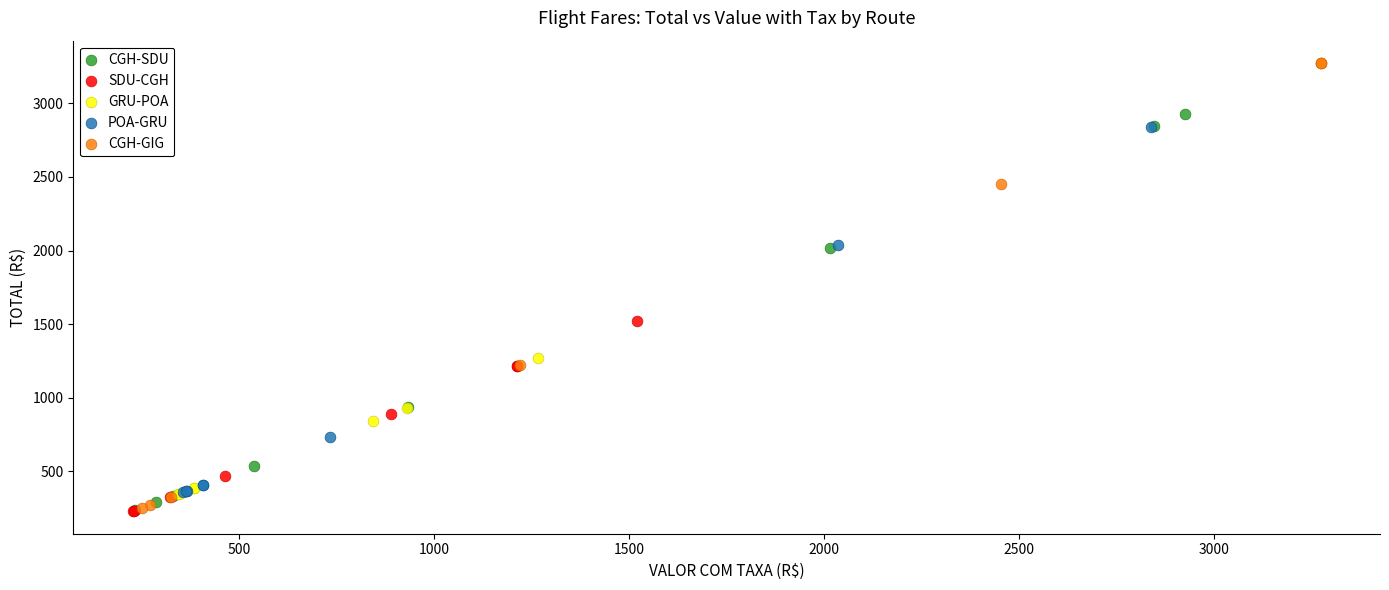

Which series reaches the maximum Y coordinate?

CGH-GIG